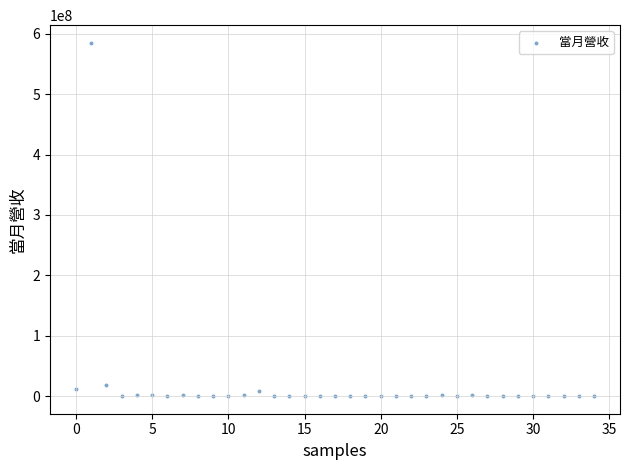

What is the range of Y values (max minus min)?

584882144